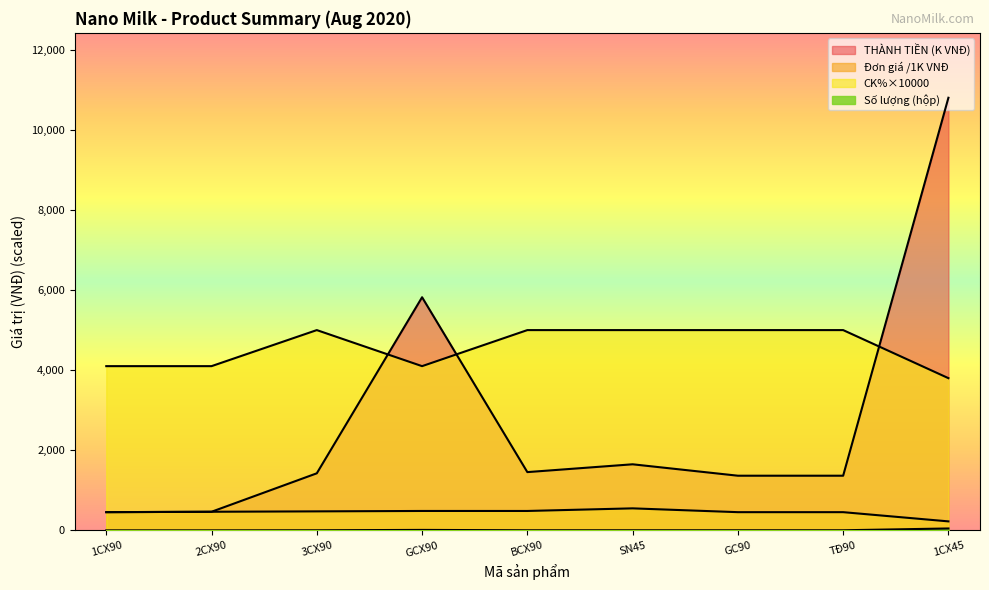

True or false: Đơn giá (VNĐ) and Số lượng (hộp) cross at least once.

False